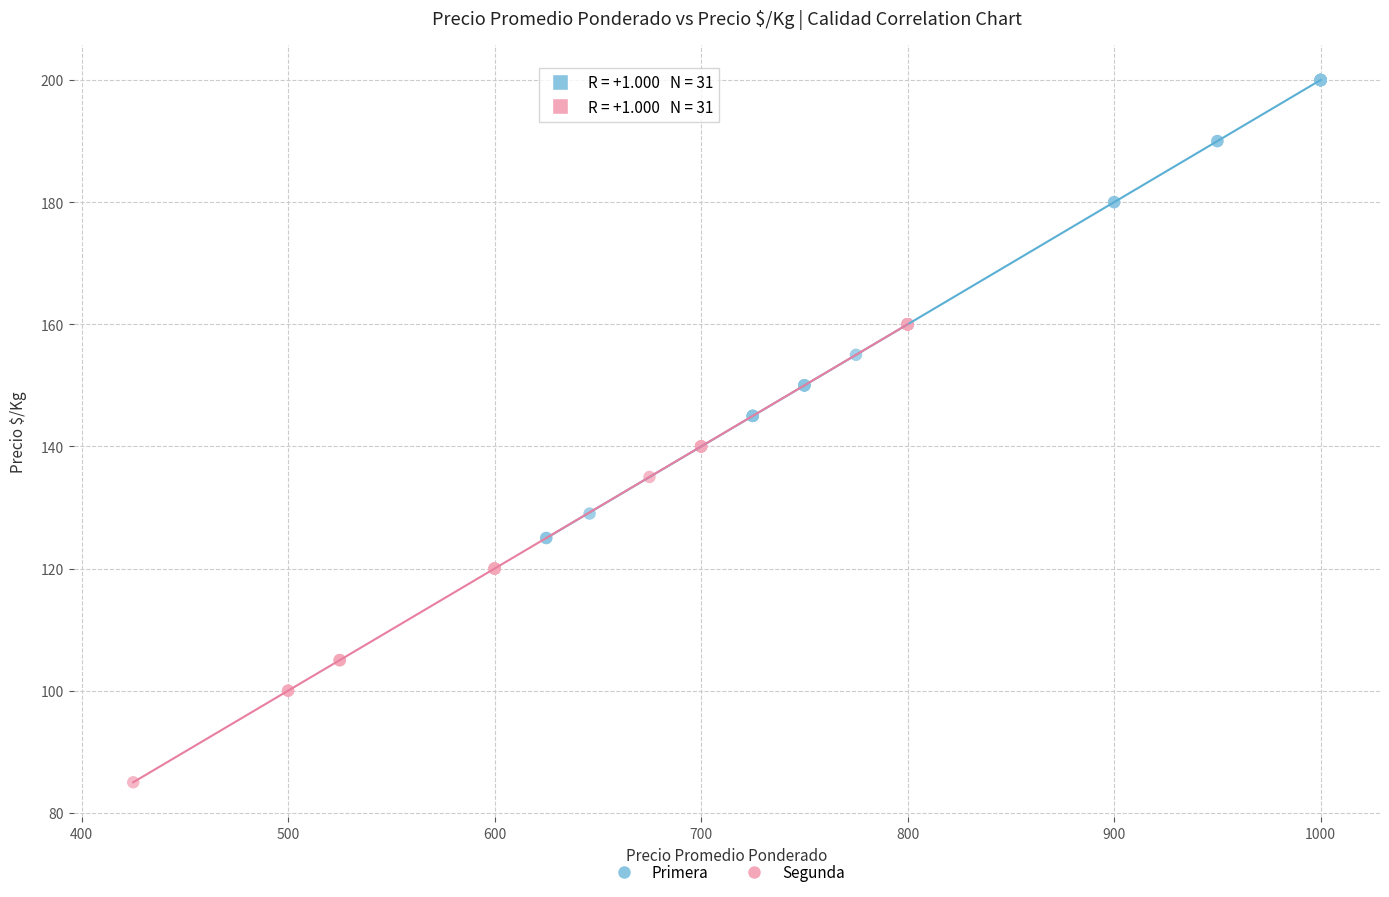

Which series contains the lowest Y value?

Segunda